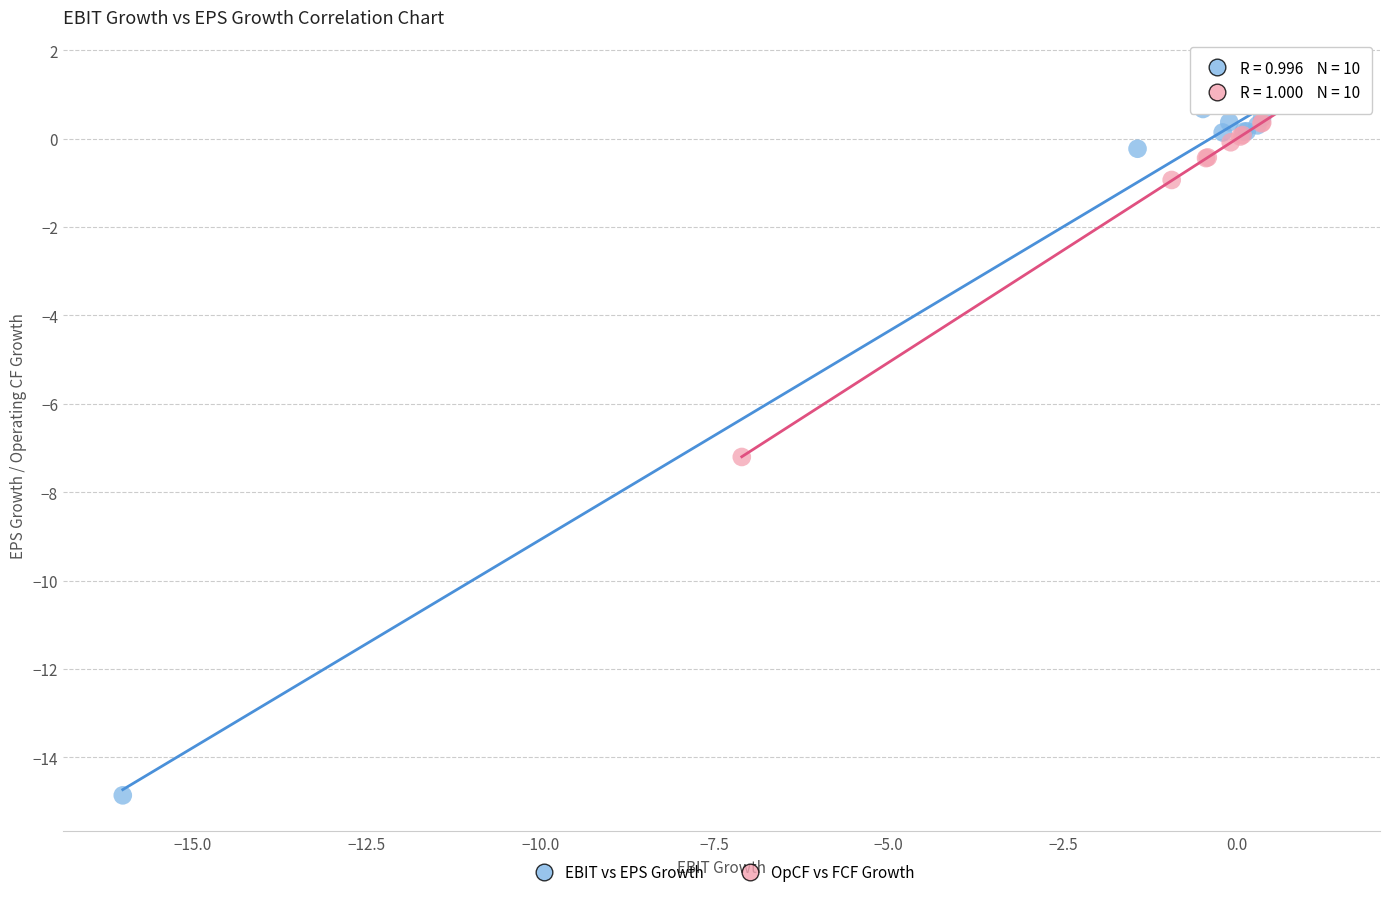

Which series reaches the minimum Y coordinate?

EBIT vs EPS Growth